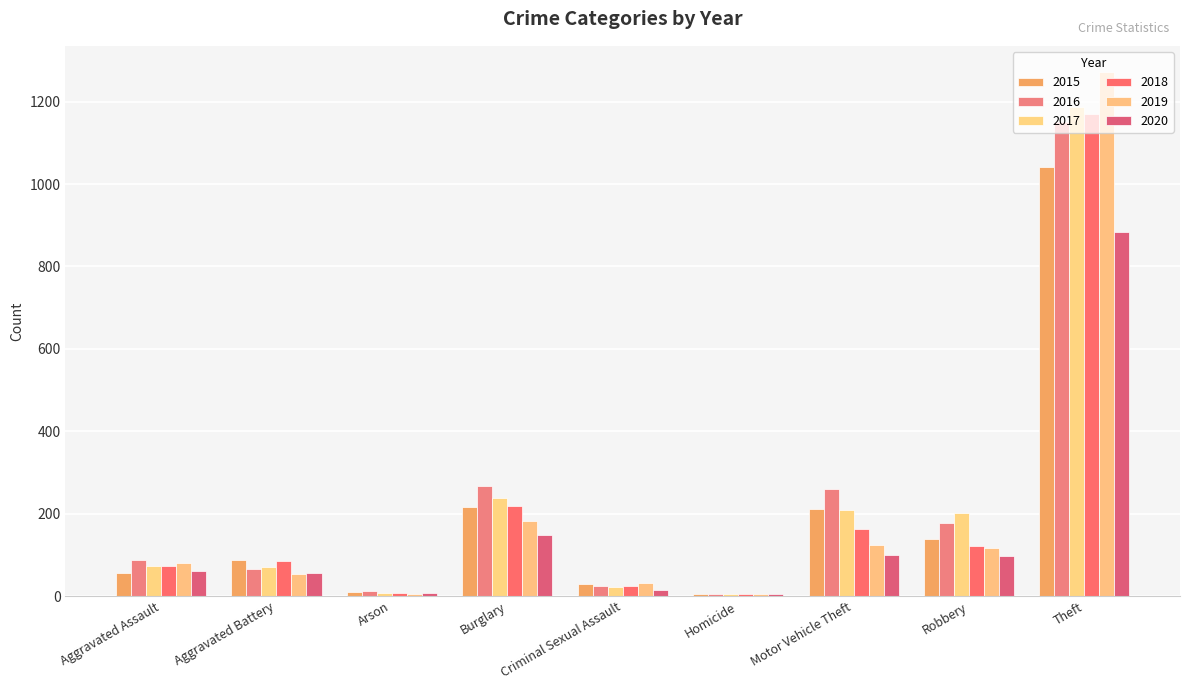

Which series has the largest range (max minus min)?

2019